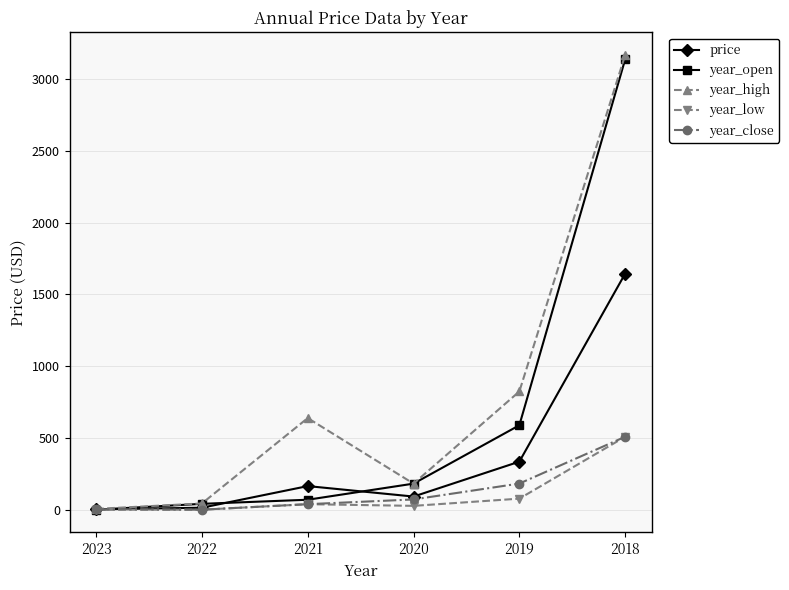

What is the value of the price point at the 2nd from the left?

16.4